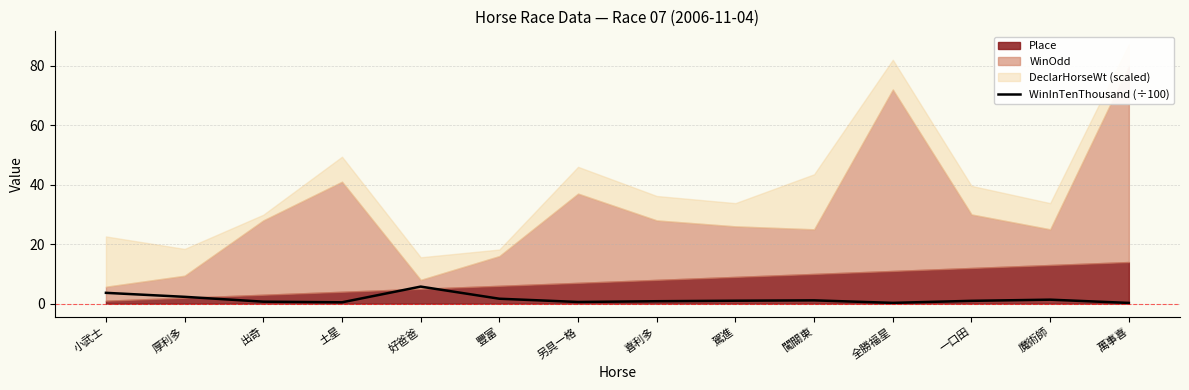

What is the smallest value displayed?

0.2